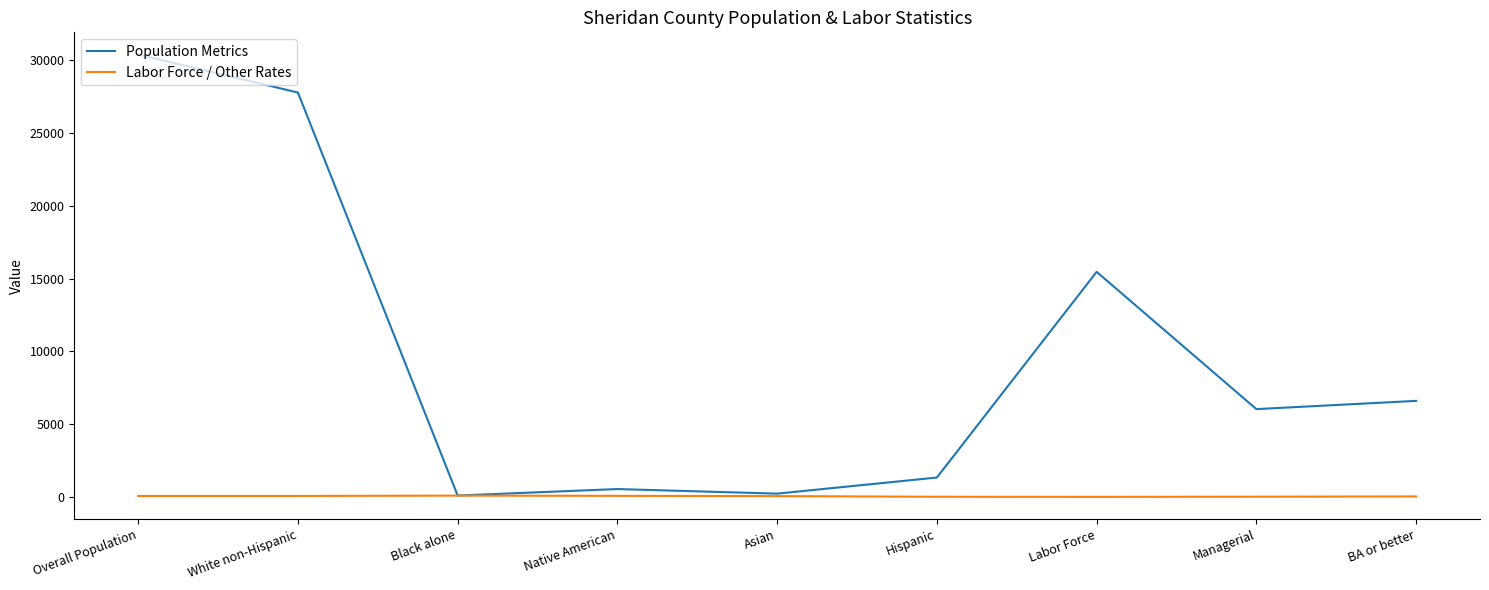

List the series in order of their overall mean, lowest first.

Labor Force / Other Rates, Population Metrics